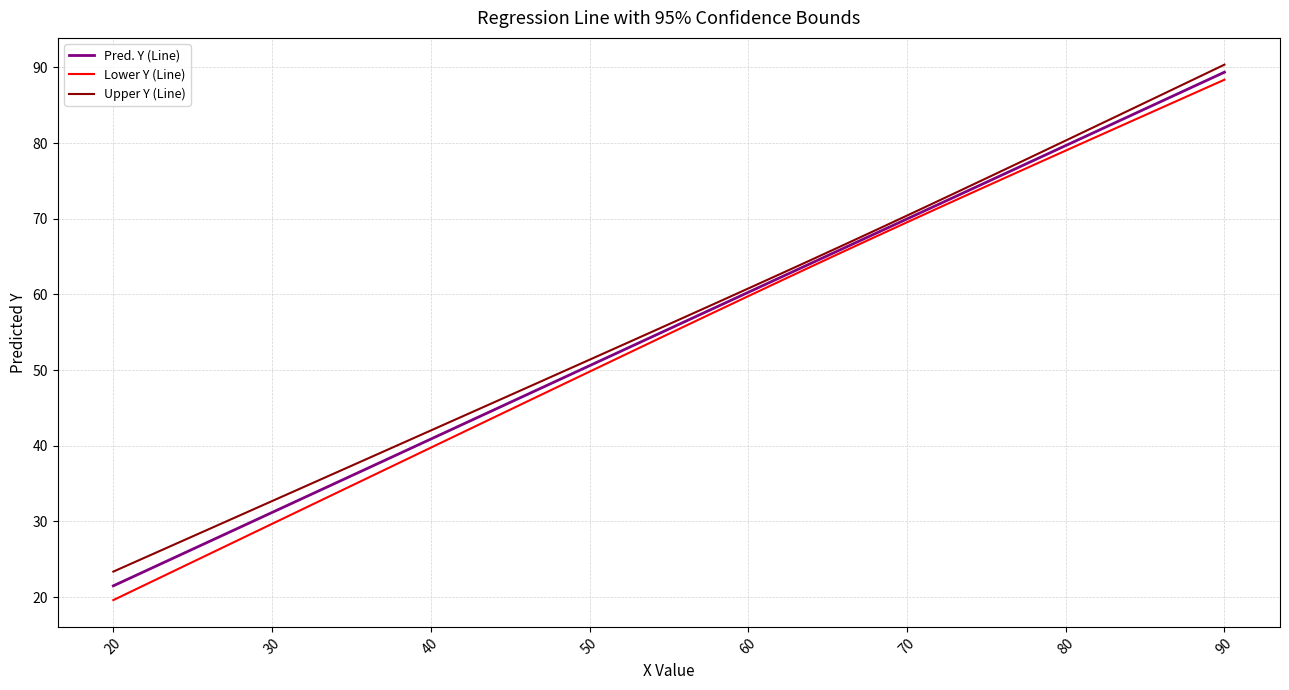

What is the minimum value shown in the chart?

19.6